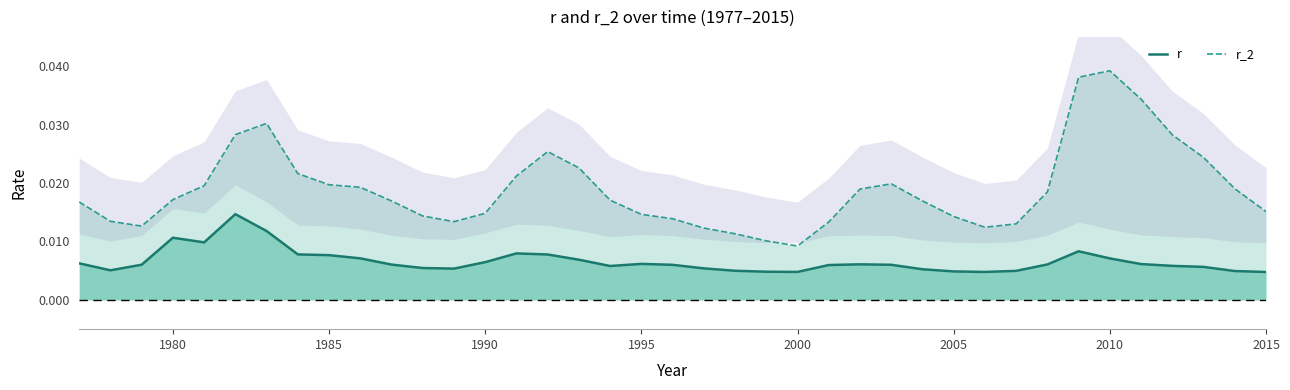

How many interior local peaks does the r_2 series have?

4